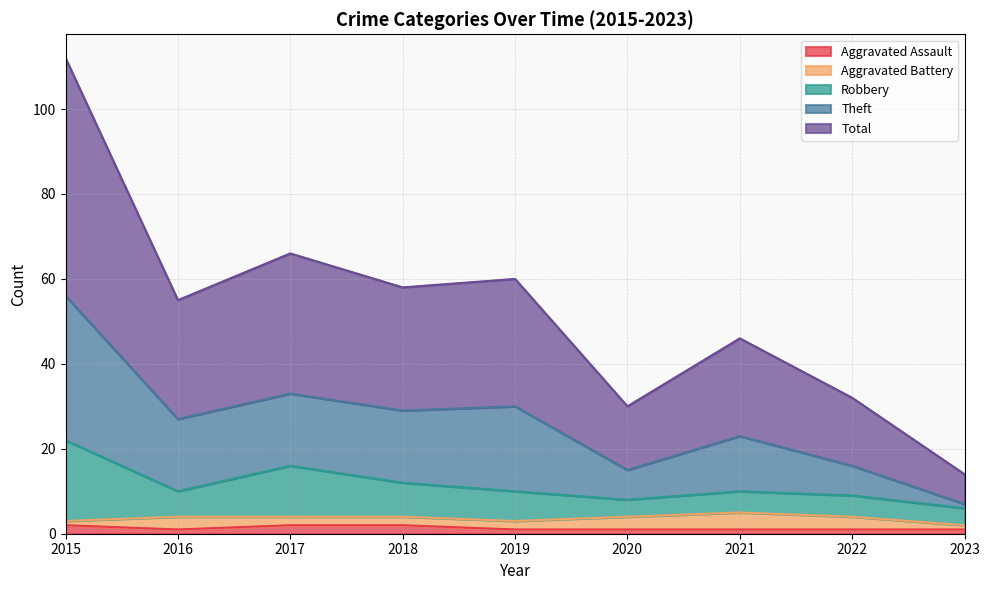

In Theft, how many points are higher than both neighbors (excluding endpoints)?

3